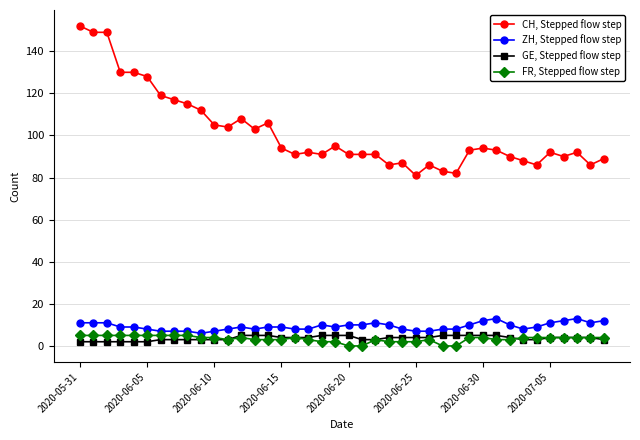

How many ZH, Stepped flow step values are between 8 and 11?

28